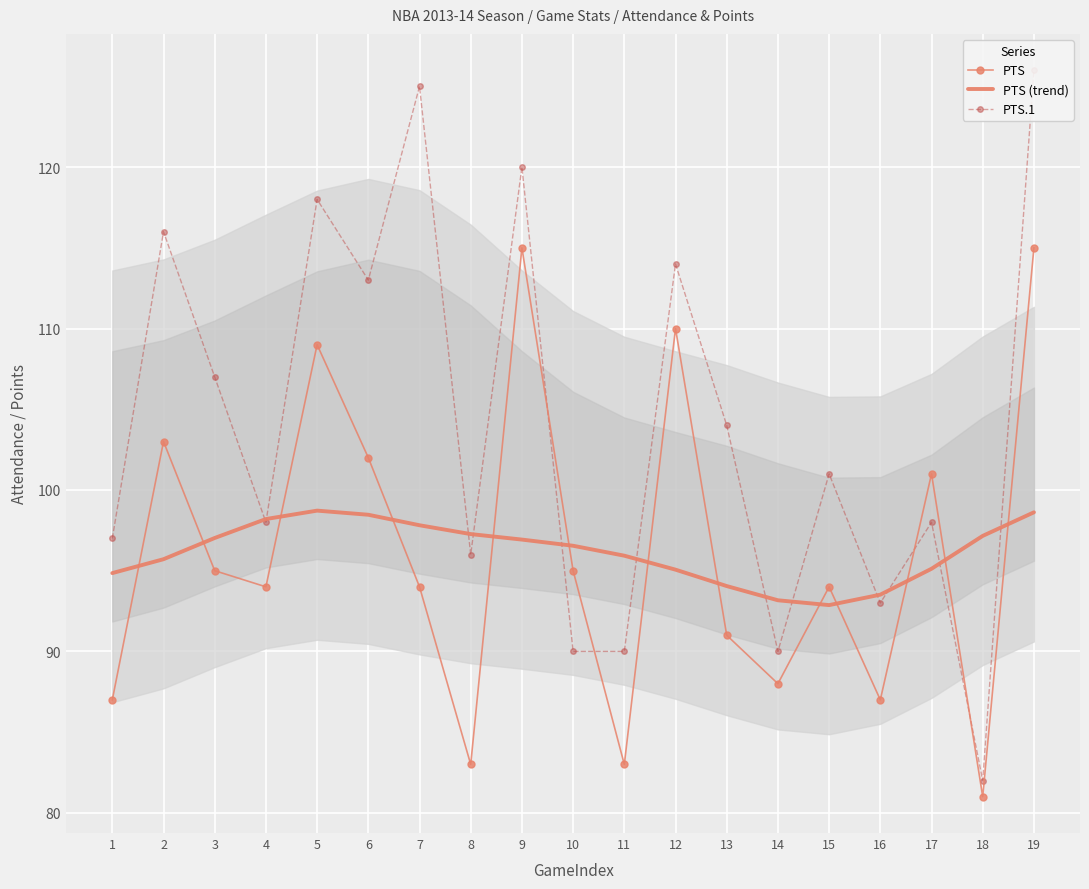

What is the sum of the PTS values at 6 and 4?

196.0